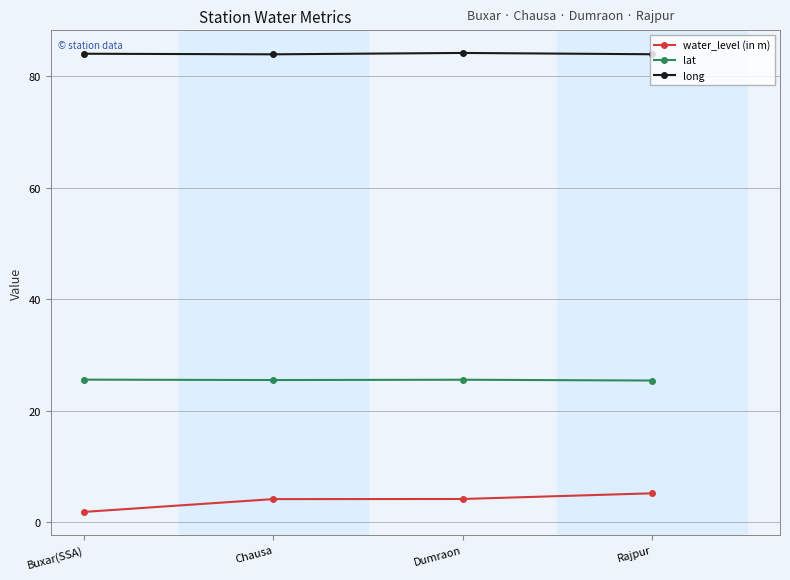

List the series in order of their peak value, lowest first.

water_level (in m), lat, long